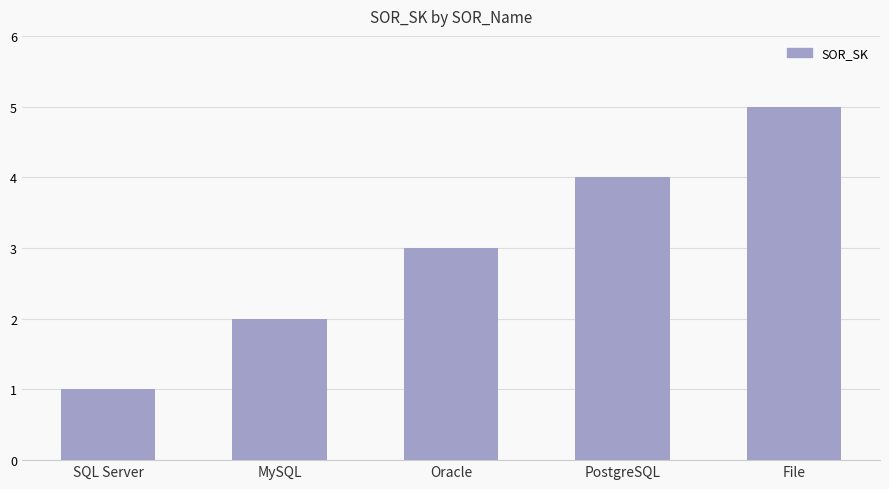

What is the maximum value shown in the chart?

5